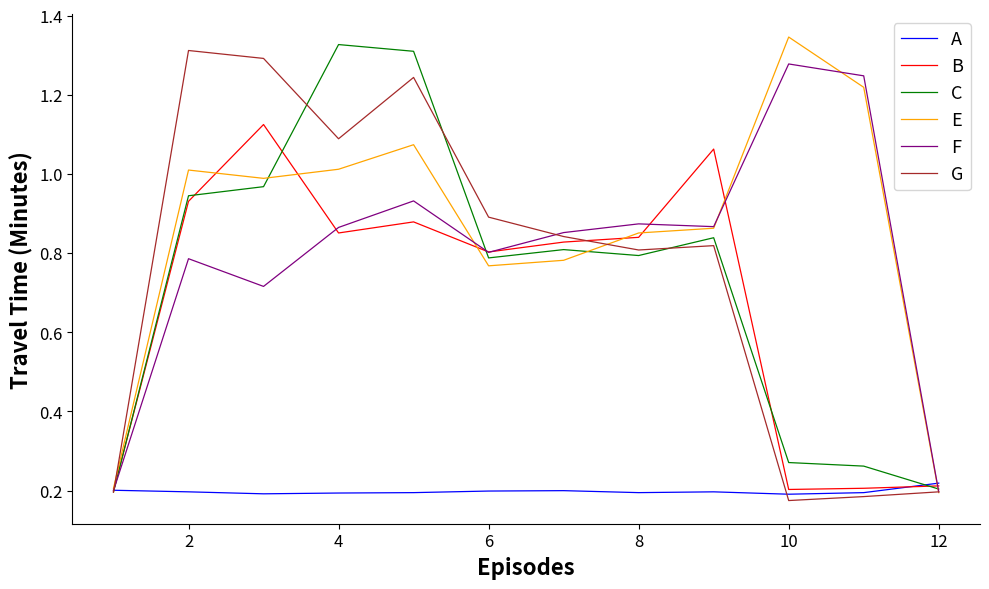

Which series has the largest total across all categories?

E